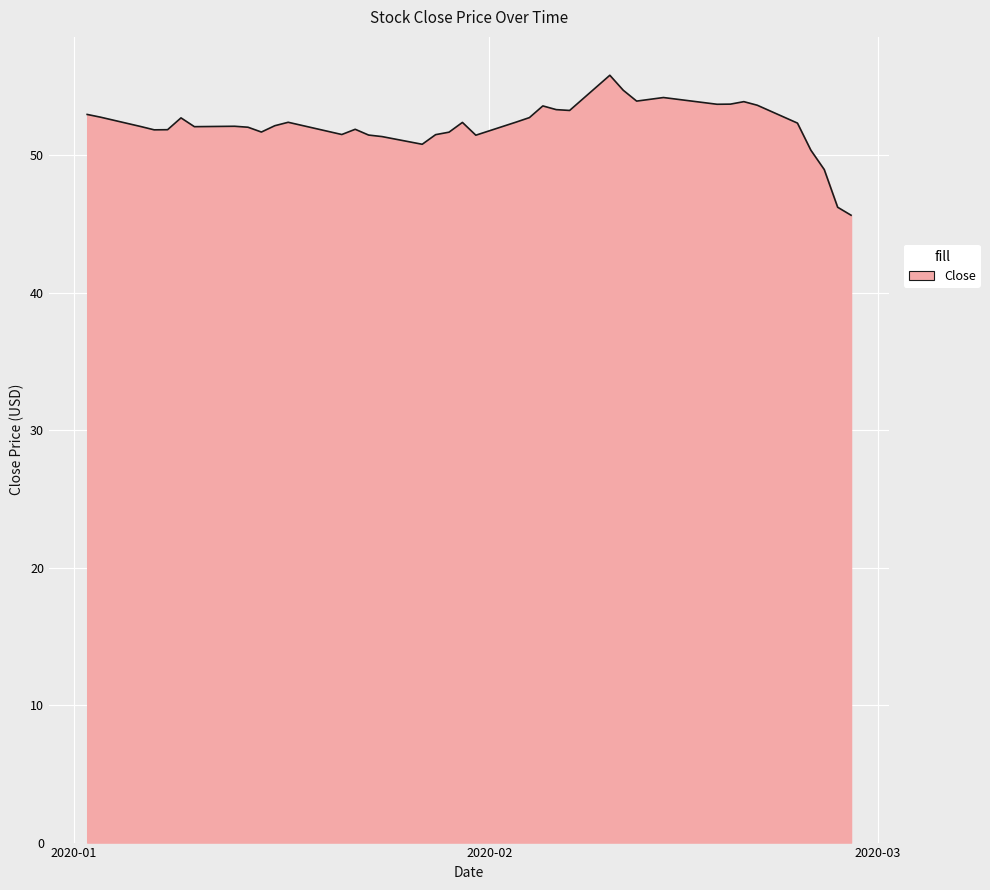

What is the smallest value displayed?

45.6